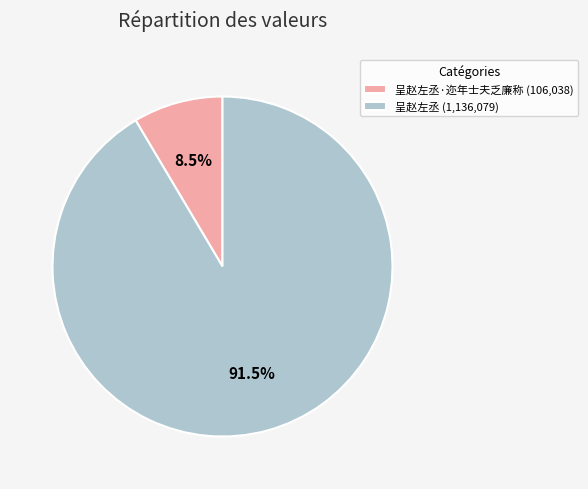

Is there a majority slice in this chart?

Yes